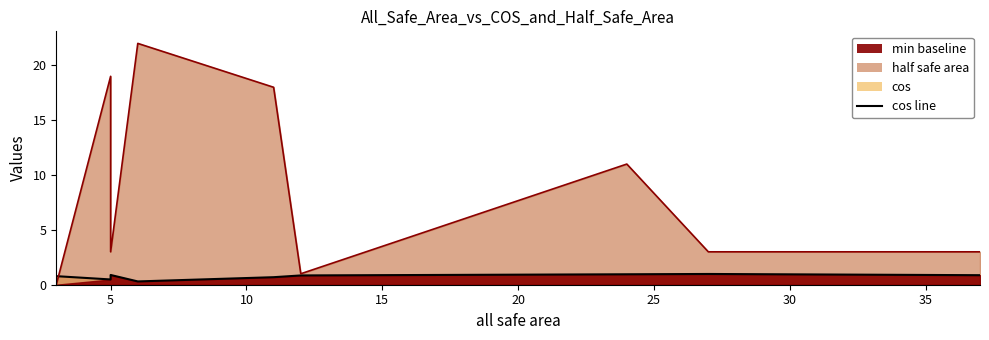

Which series has the widest spread of values?

half safe area